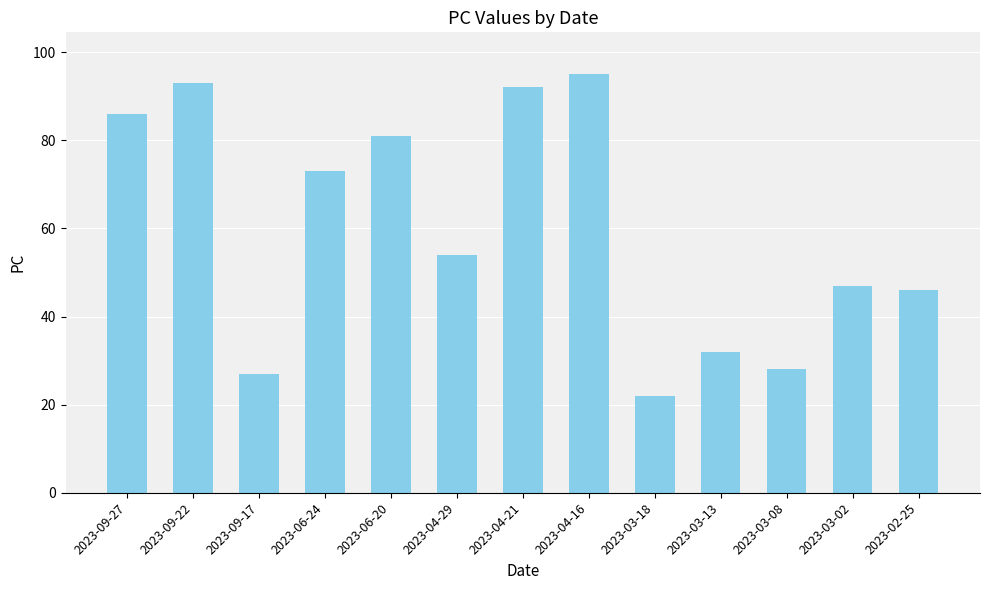

The chart shows a value of 27 at 2023-09-17. True or false?

True